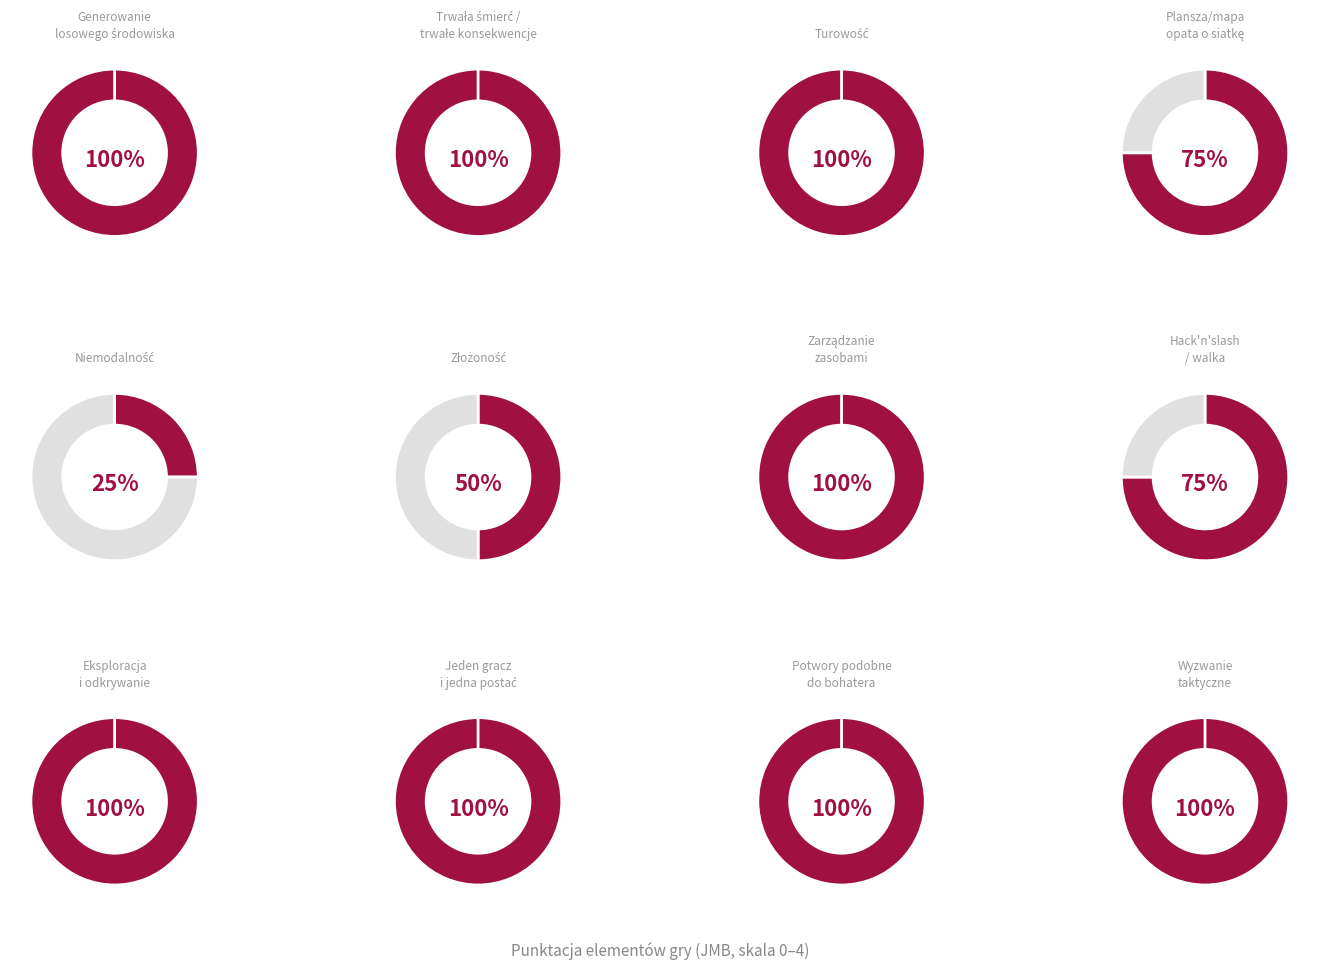

True or false: Plansza/mapa opata o siatkę accounts for 1% of the total.

False